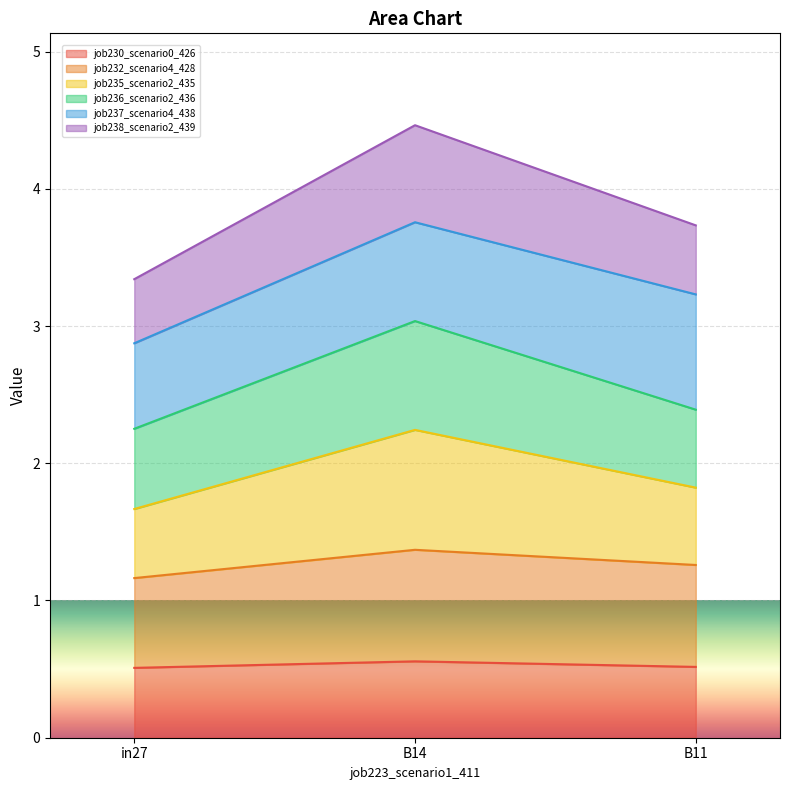

What is the minimum value for job230_scenario0_426?

0.5